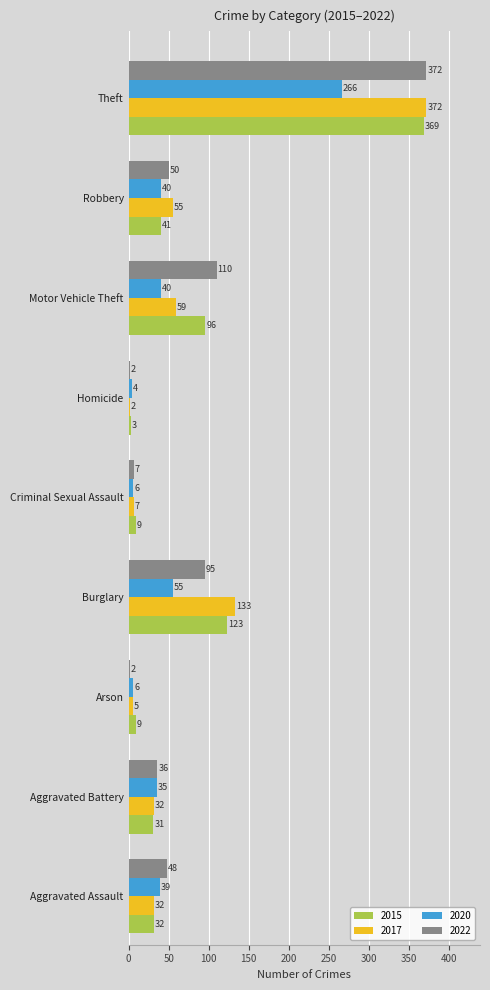

Is it true that 2020 equals 39 at Aggravated Assault?

True